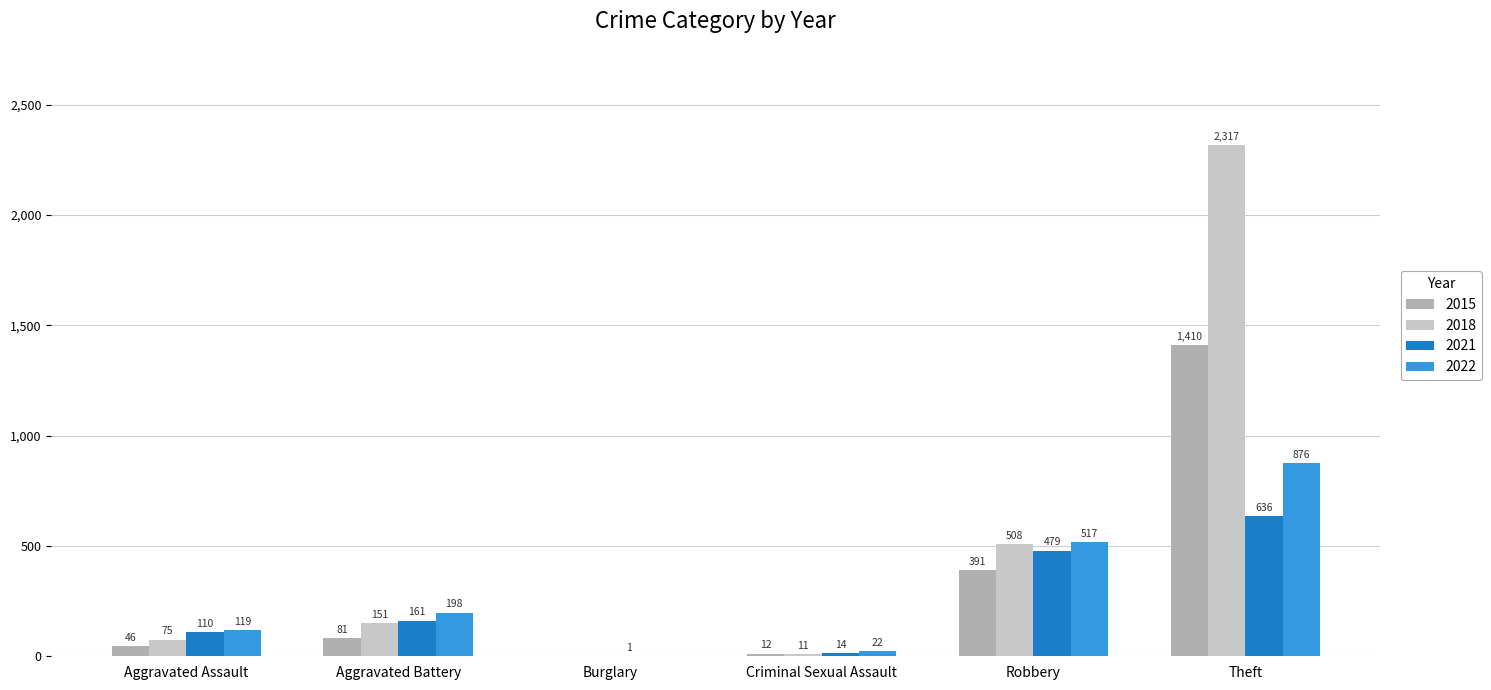

Which series has the largest range (max minus min)?

2018